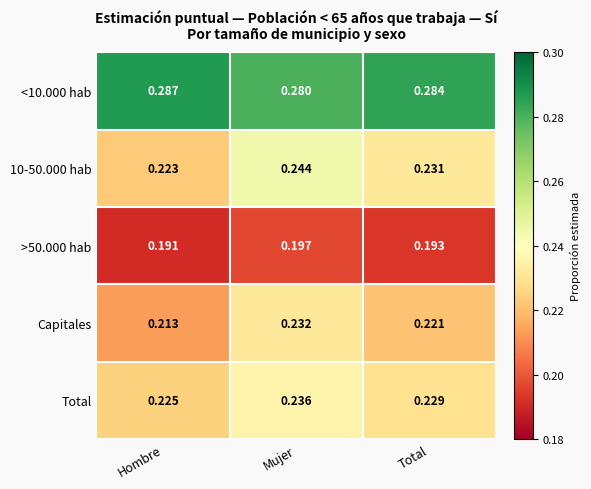

Is the value of 10-50.000 hab at Hombre greater than the value of >50.000 hab at Hombre?

Yes